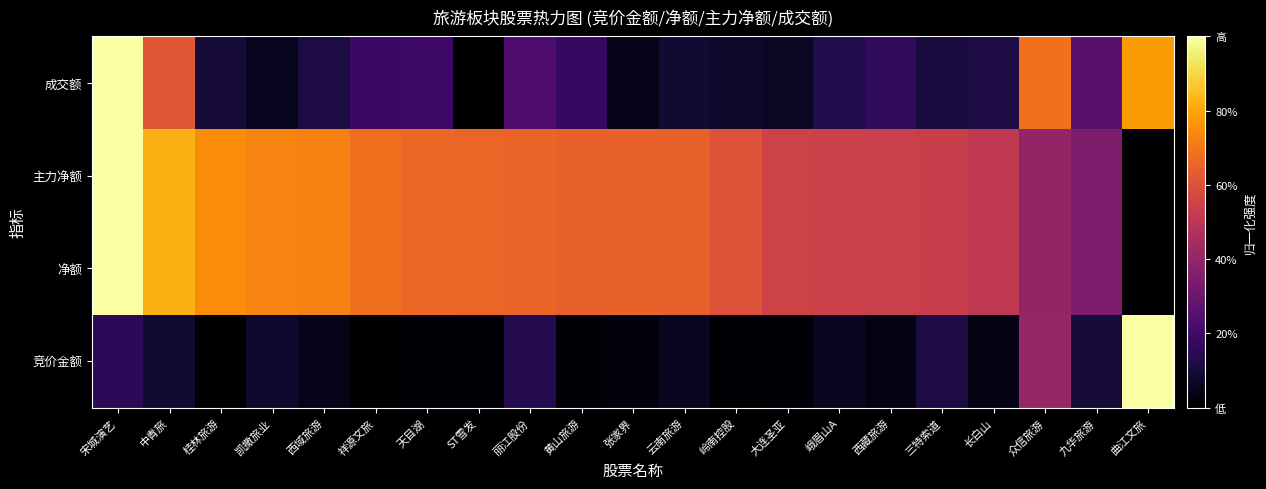

What is the spread (max minus min) of values at 西藏旅游?

0.5